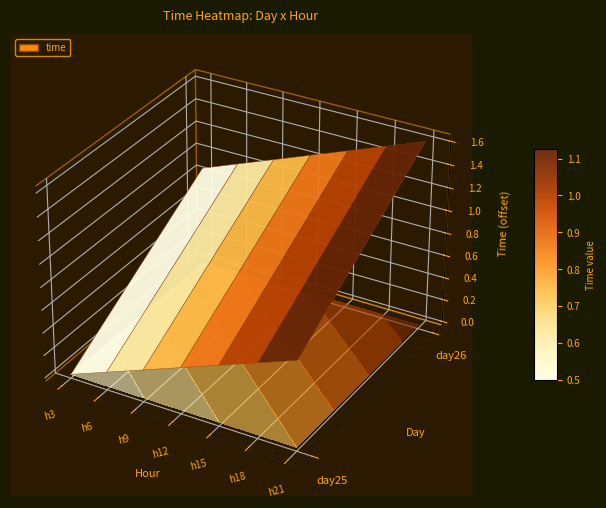

The 25_0 series shows 54710.0 at 3. True or false?

False